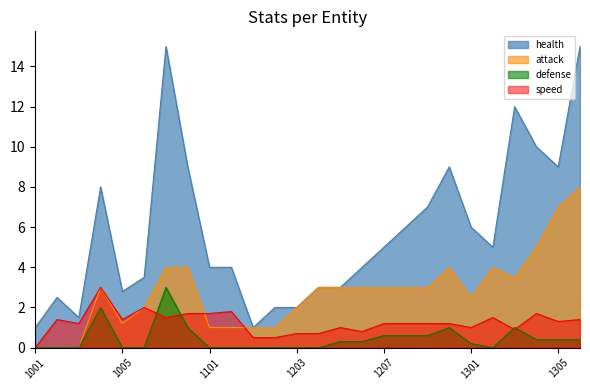

Is the value of speed at 1305 greater than the value of defense at 1008?

Yes